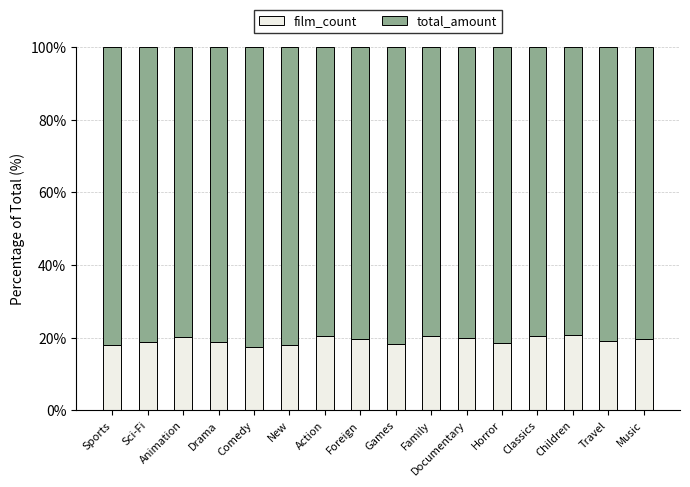

What is the average value of the film_count series?

19.3